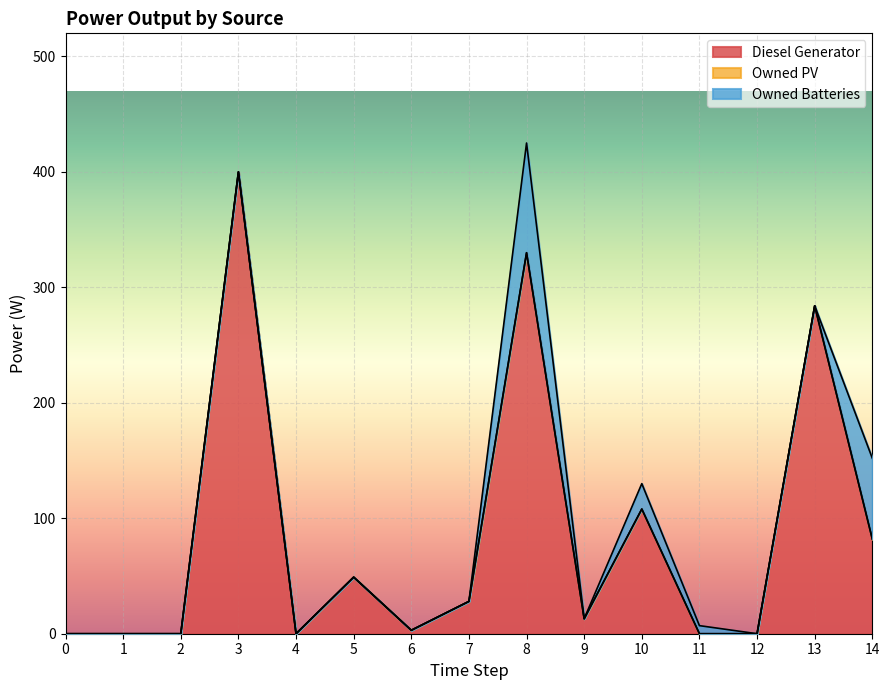

At how many categories does at least one series exceed 1?

10